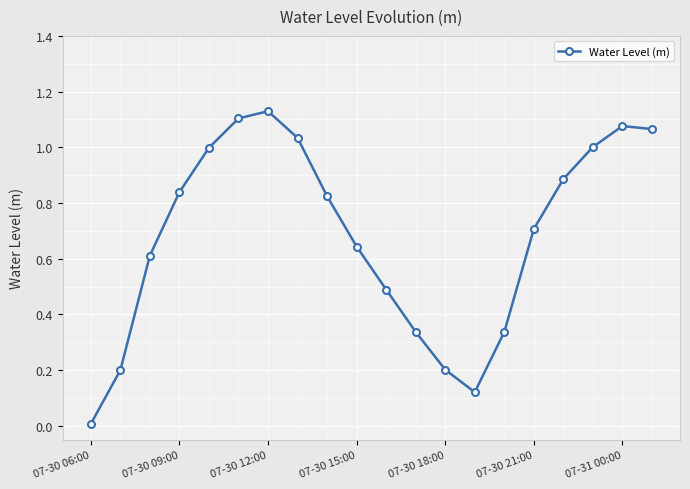

What is the sum of all values?

13.6